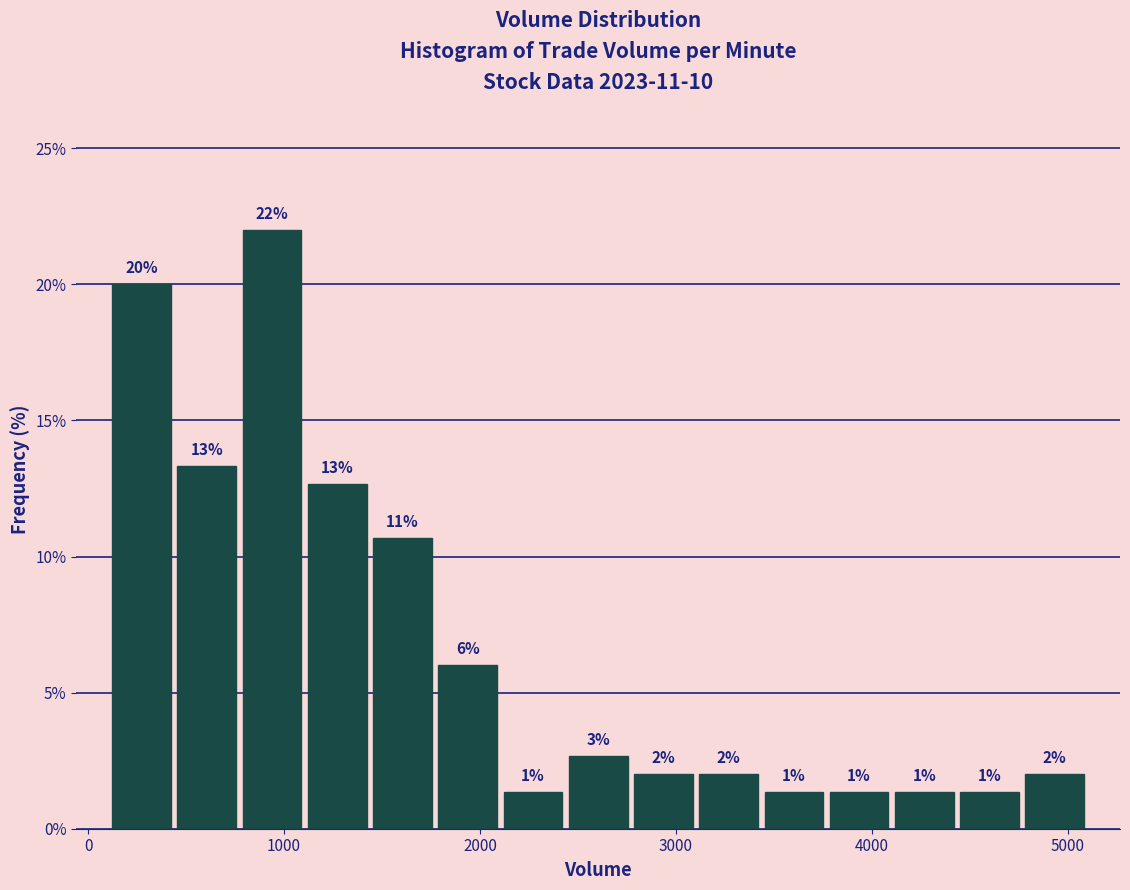

Read against the x-axis, roughly where is the centre of the tallest bar?

900